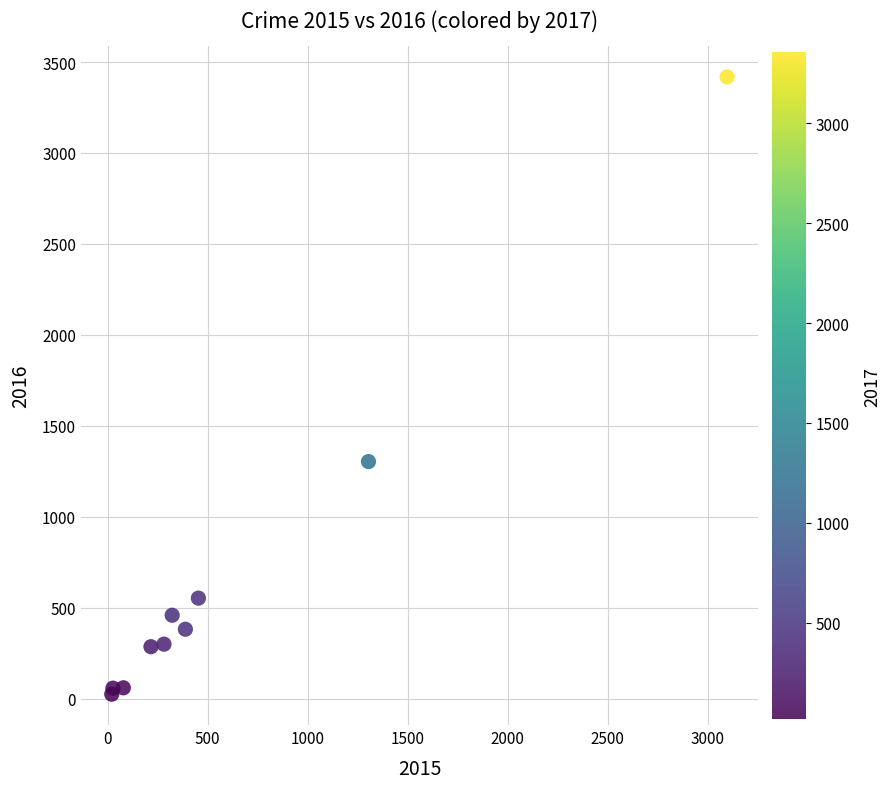

What Y value in the scatter plot is closest to 1721?

1303